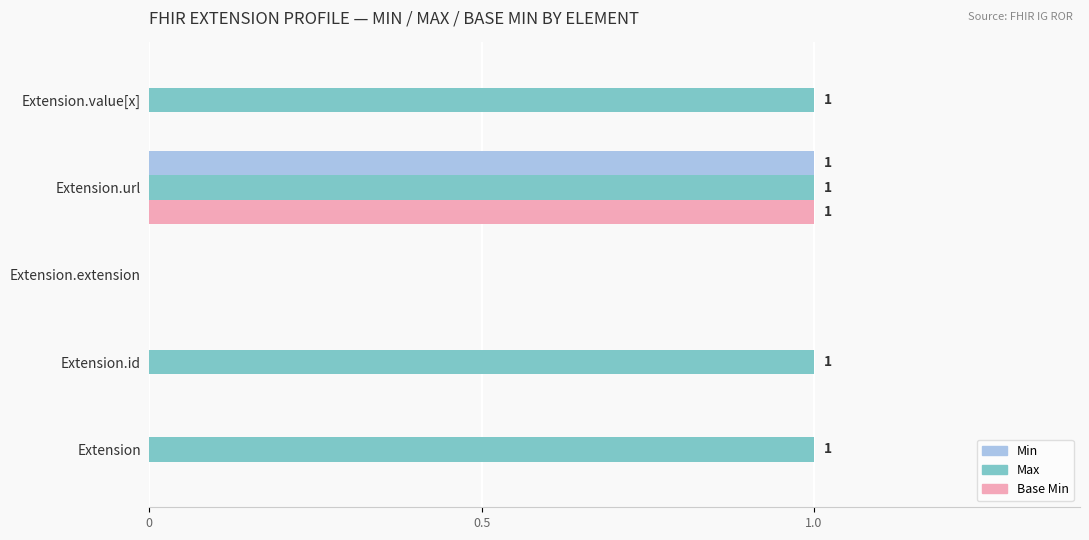

Between Extension.extension and Extension.value[x], which series saw the biggest shift?

Max